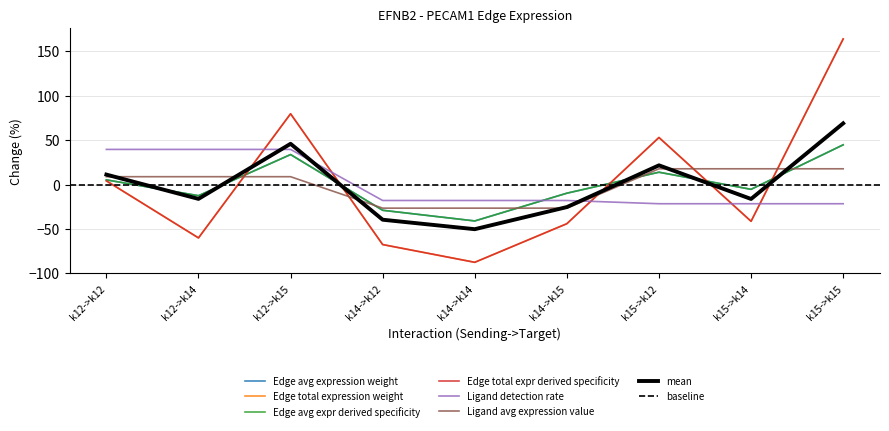

Where does the Edge total expr derived specificity series first go above -41?

k12->k12